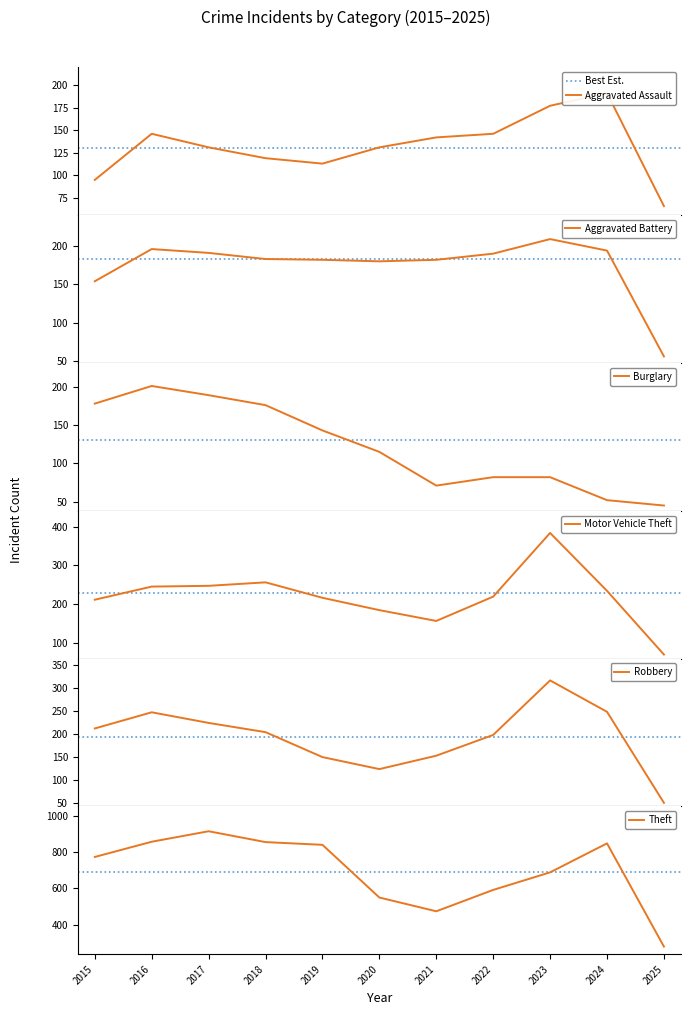

True or false: Burglary and Motor Vehicle Theft intersect in this chart.

False